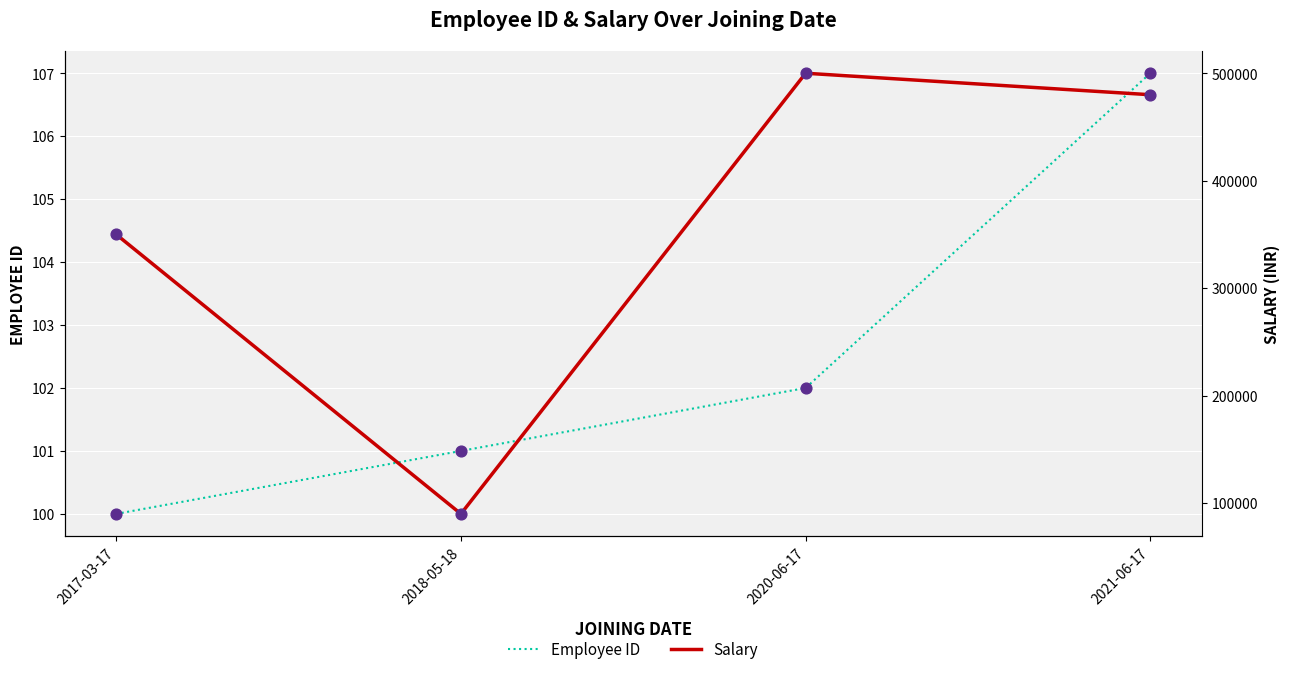

Is the value of Salary at 2017-03-17 greater than the value of Employee ID at 2018-05-18?

Yes